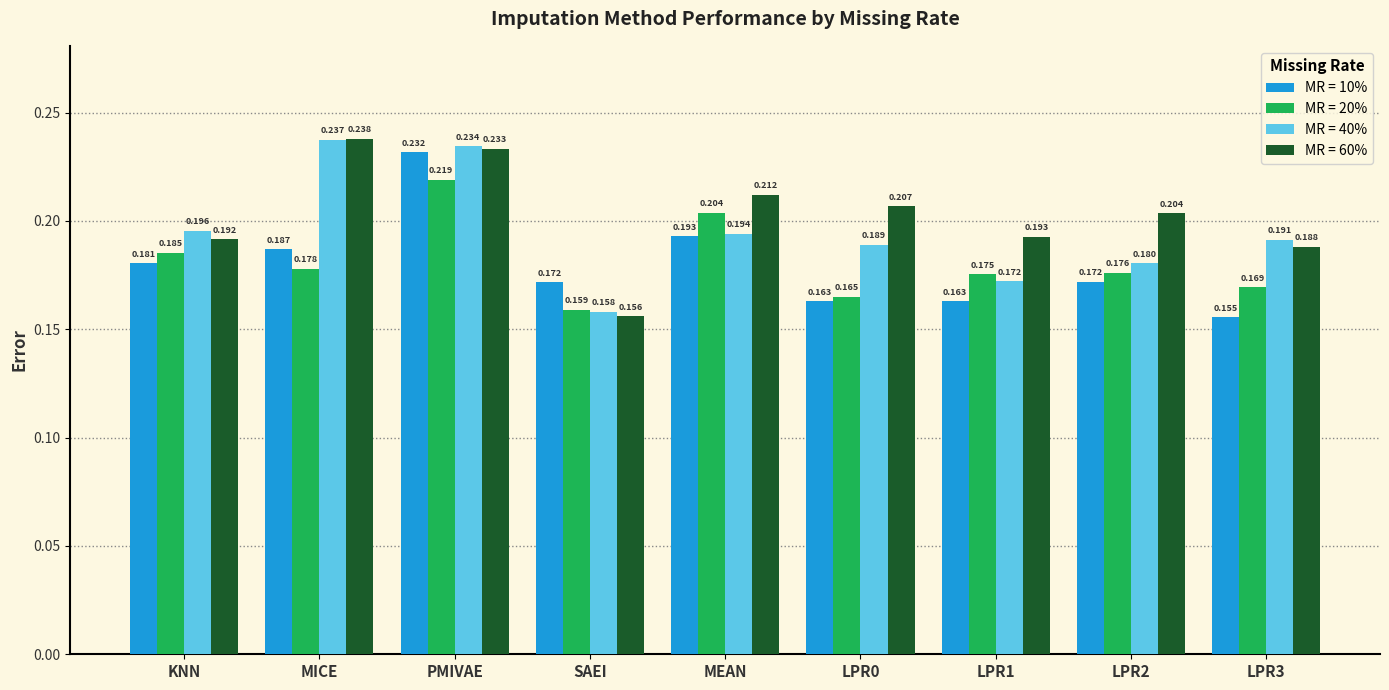

Rank the series by their maximum value, from lowest to highest.

MR = 20%, MR = 10%, MR = 40%, MR = 60%